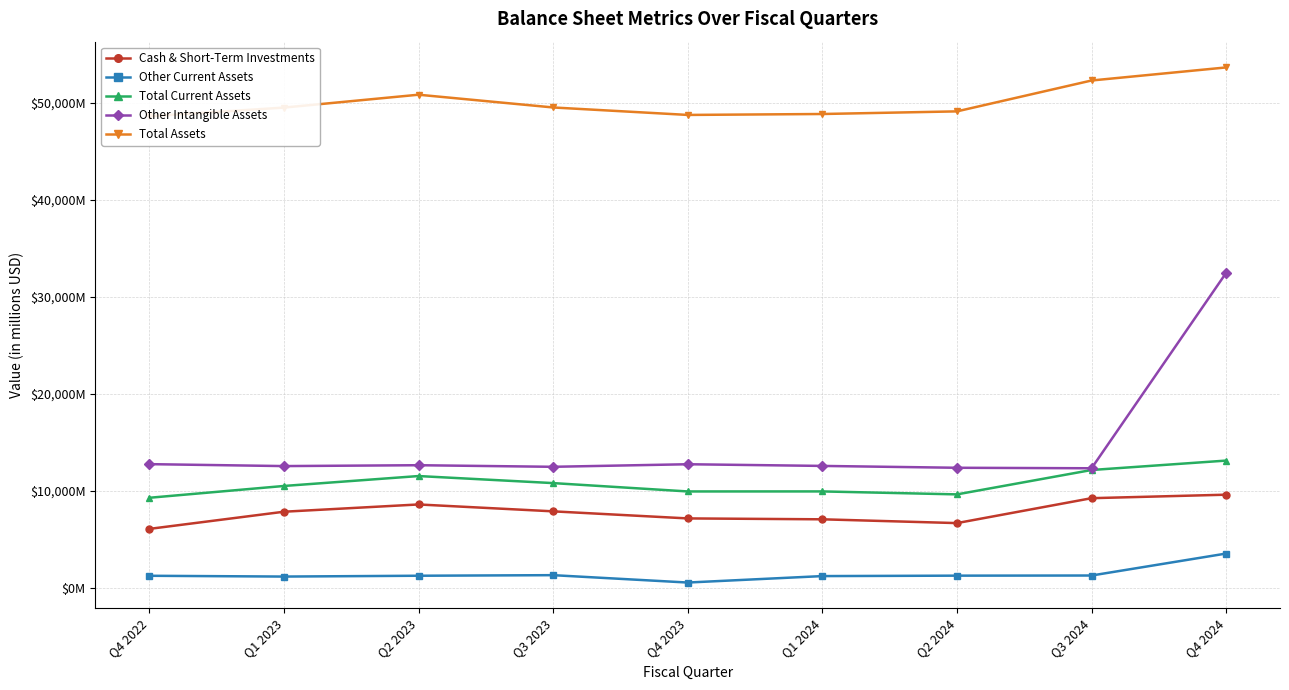

Which series has the widest spread of values?

Other Intangible Assets